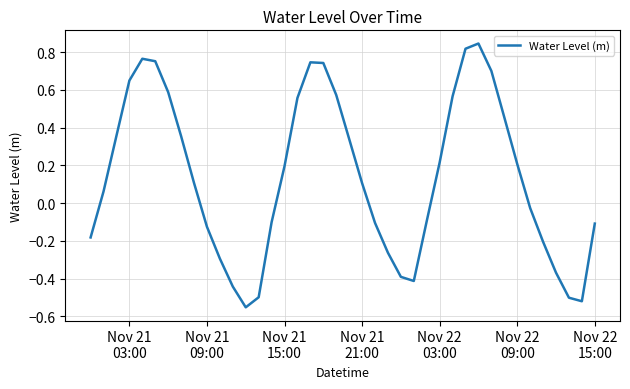

What is the sum of all values?

5.5